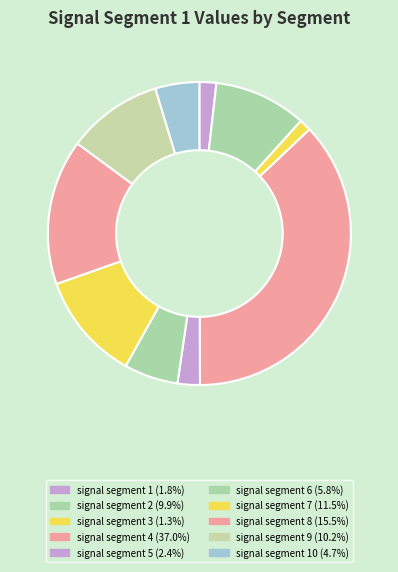

Count the number of slices in the pie.

10